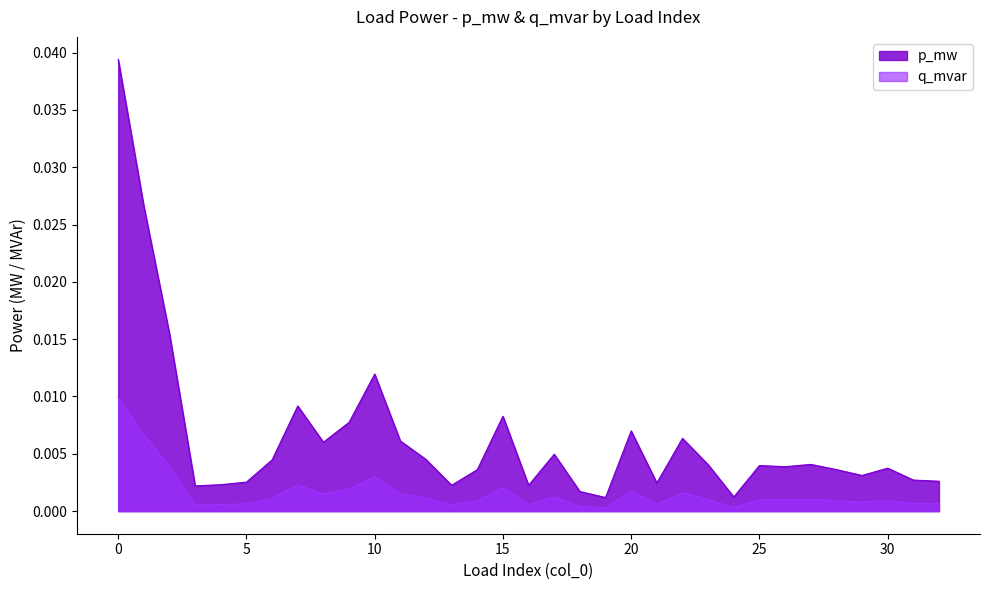

The q_mvar series shows 0.0 at 12. True or false?

True